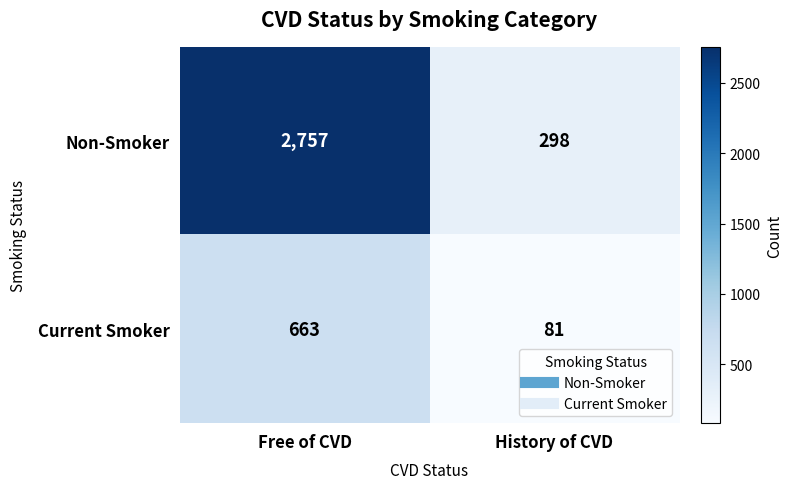

Reading left to right, list all the values displayed in this chart.

Non-Smoker: Free of CVD=2757	History of CVD=298
Current Smoker: Free of CVD=663	History of CVD=81